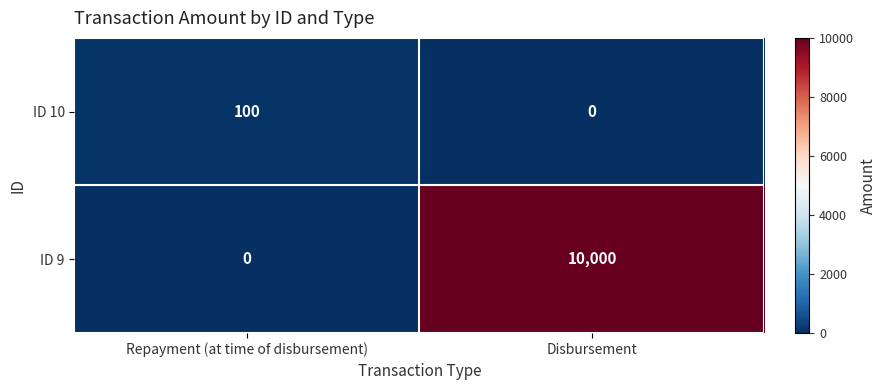

Which series changed the most between Repayment (at time of disbursement) and Disbursement?

ID 9